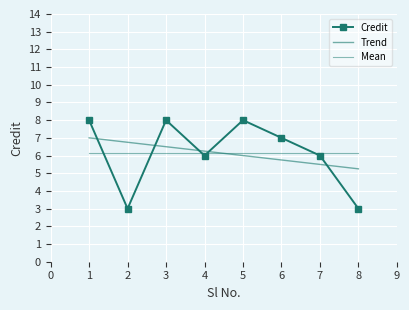

How many lines are shown in the chart?

1